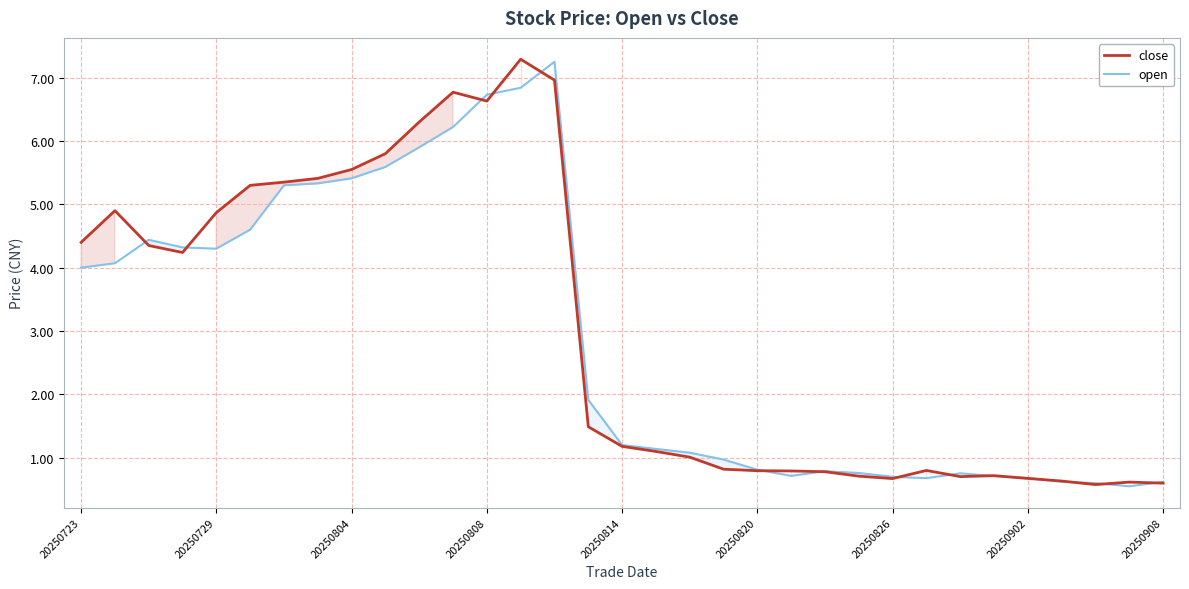

True or false: open has a value of 1.3 at 20250729.

False